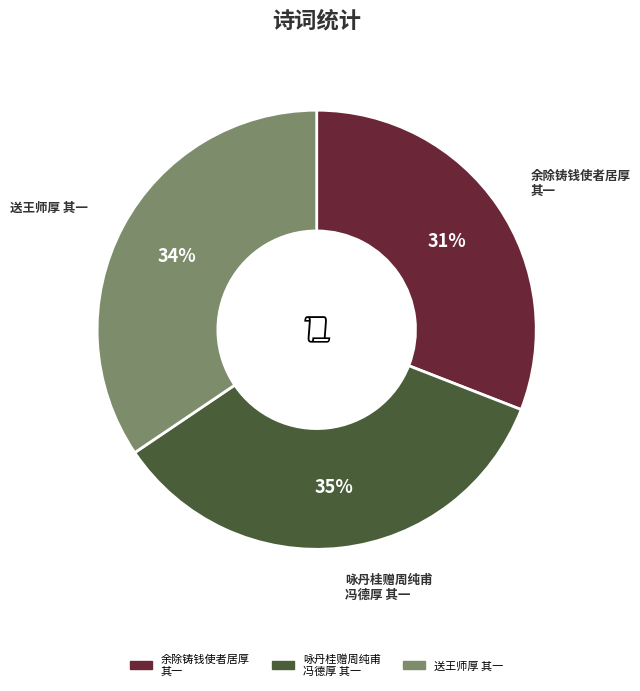

To the nearest percent, what is the average slice percentage?

33%